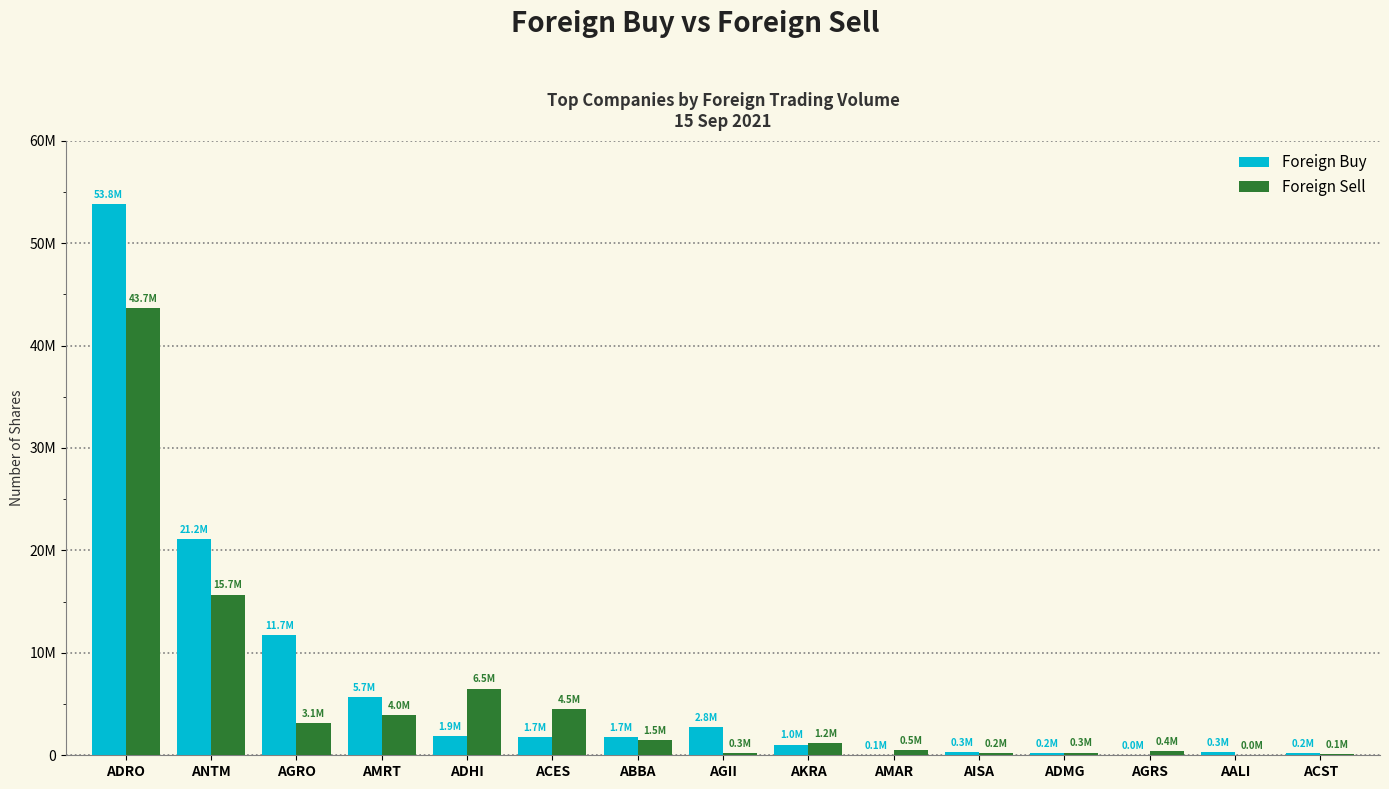

True or false: Foreign Sell has a value of 268500 at ADMG.

True